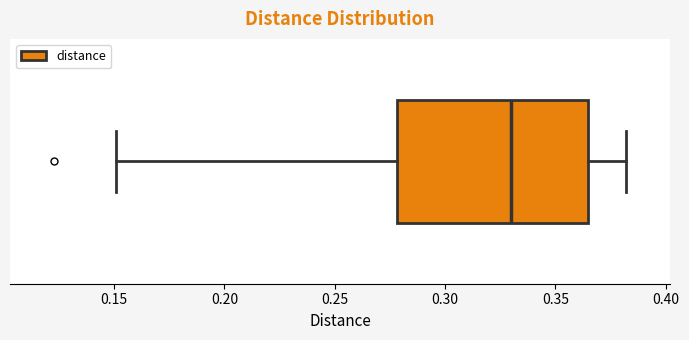

Where is the left edge of the box on the x-axis? The values are not printed on the chart, so give them approximately, as read against the axis.

0.280